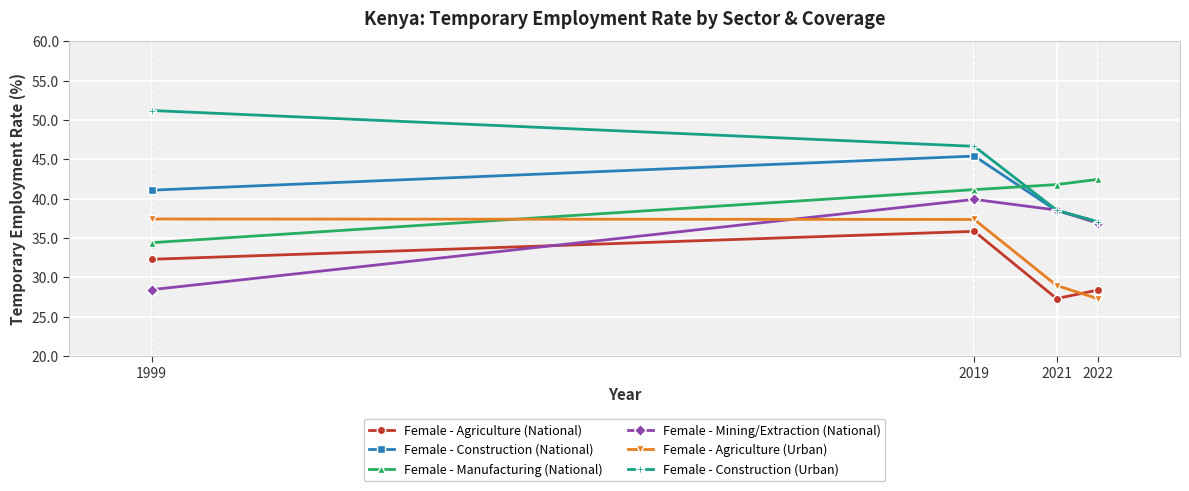

Which series has the widest spread of values?

Female - Construction (Urban)